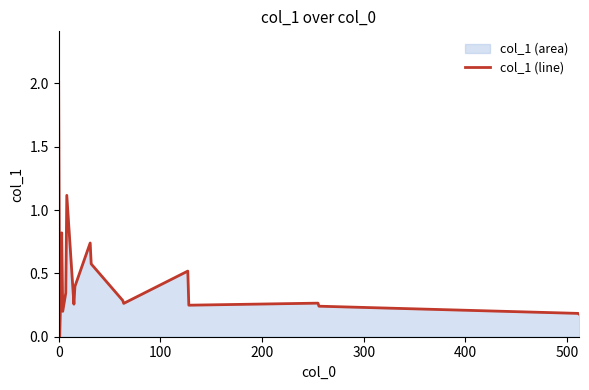

What is the greatest value displayed?

2.0